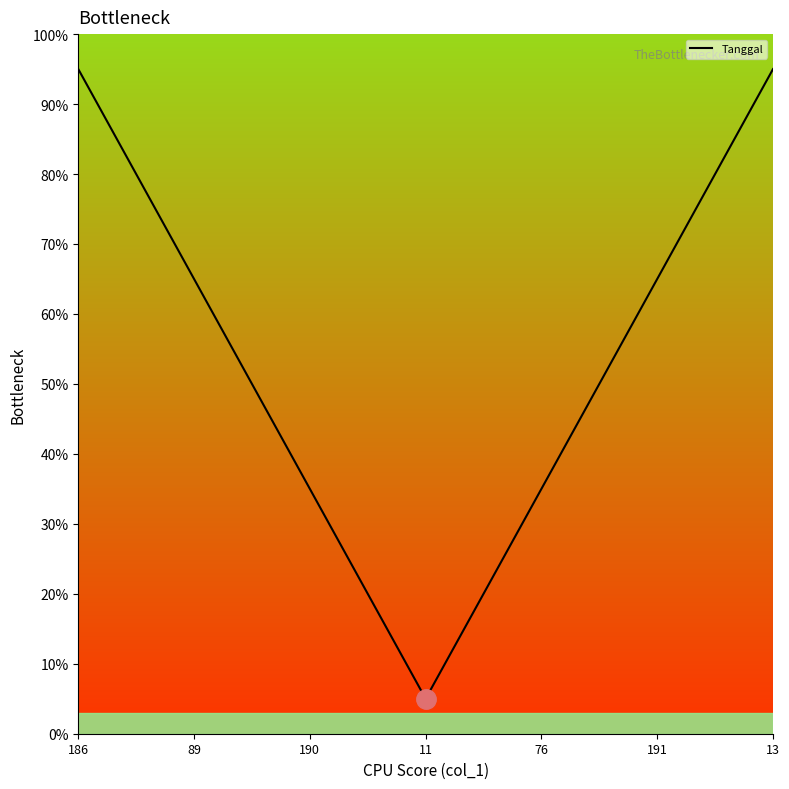

What is the difference between the values at 89 and 76?

30